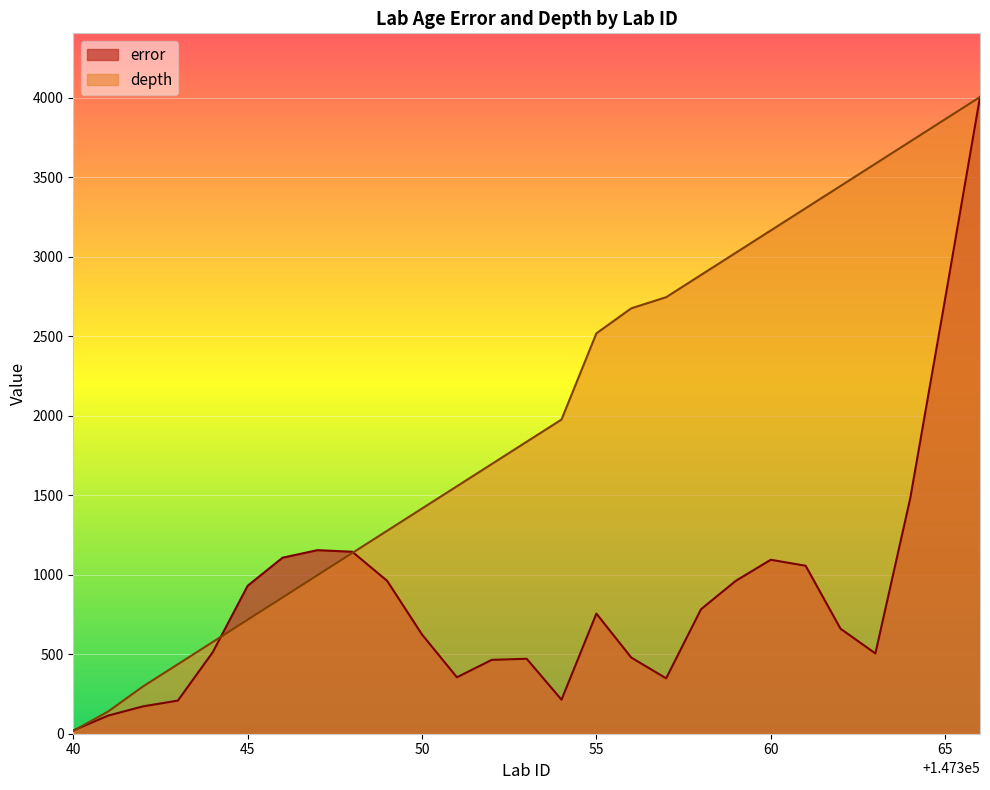

What are all the series names shown in the legend?

error, depth